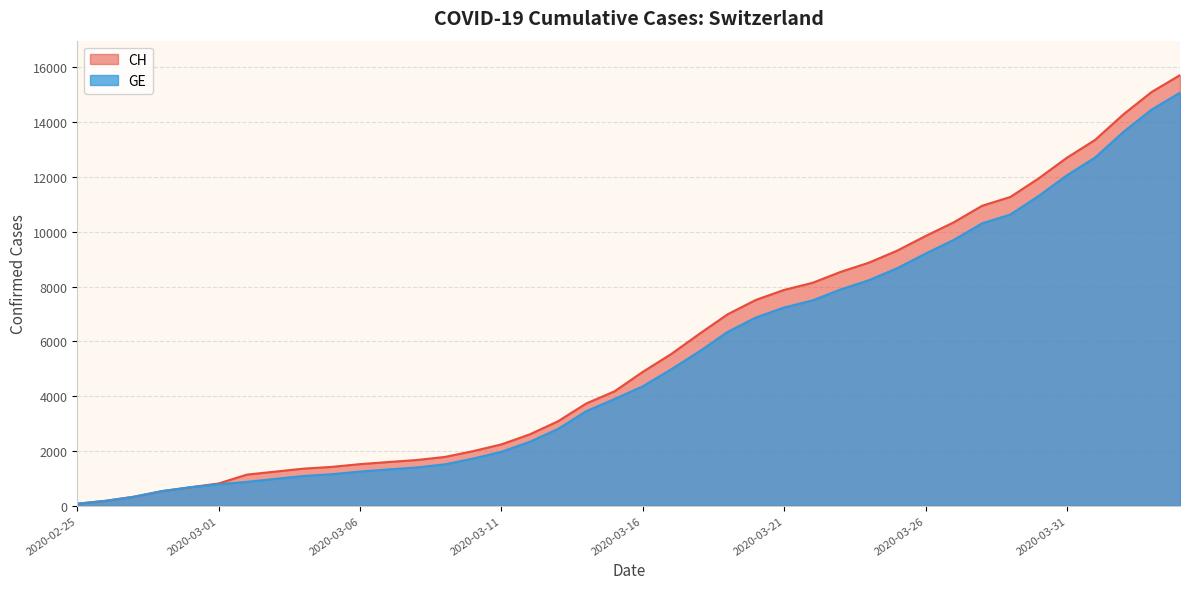

Rank the series at 2020-03-08 from lowest to highest value.

GE, CH